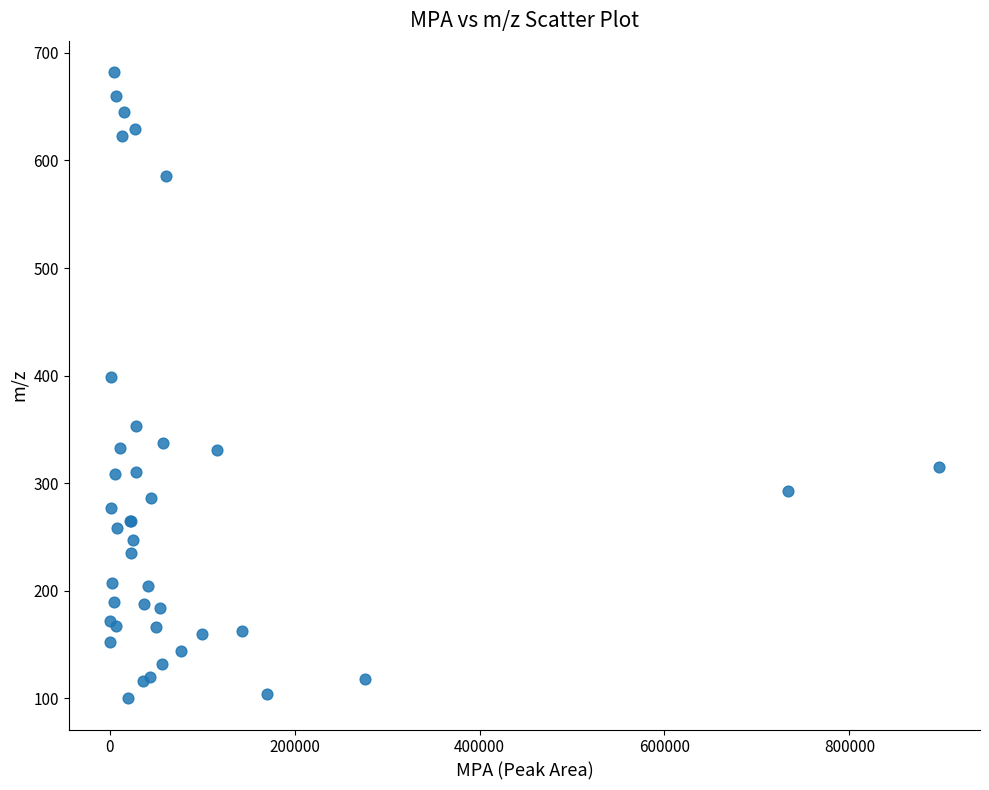

What Y value in the scatter plot is closest to 391?

398.3